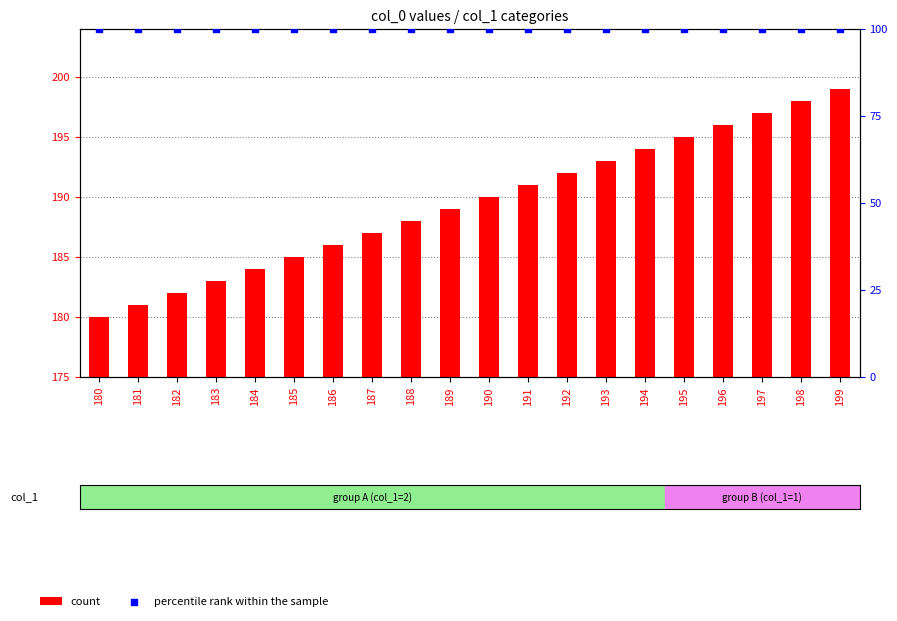

At how many categories does at least one series exceed 137?

20